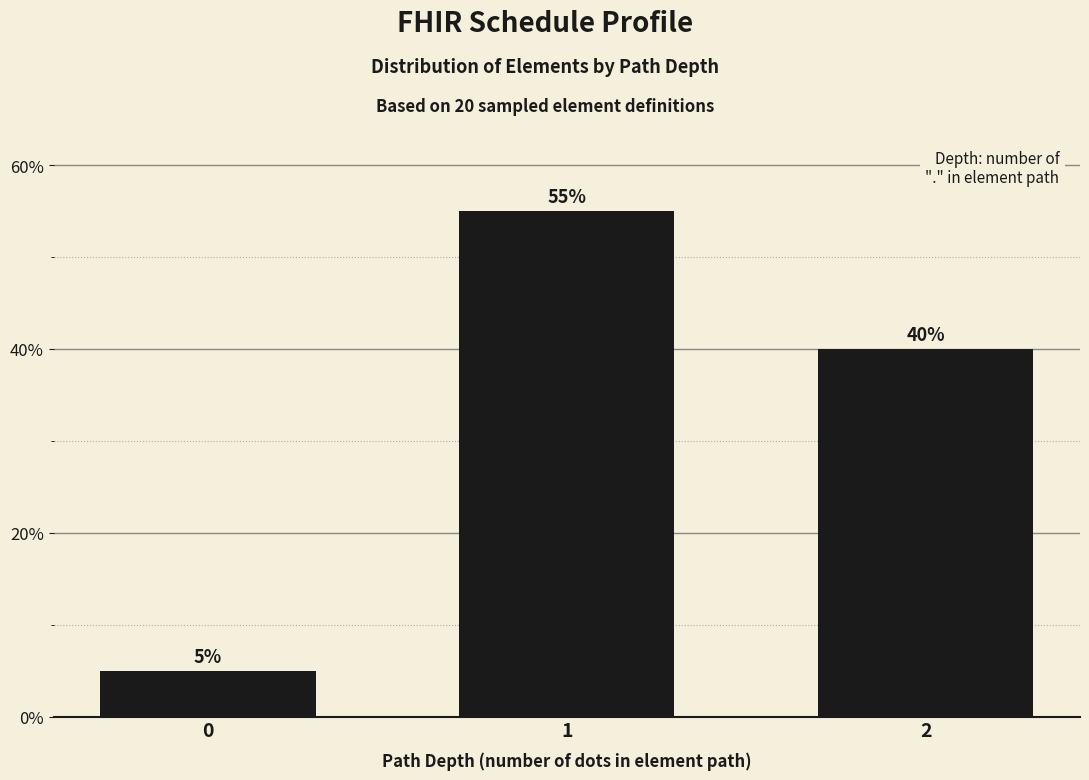

How many bars are there in total?

3